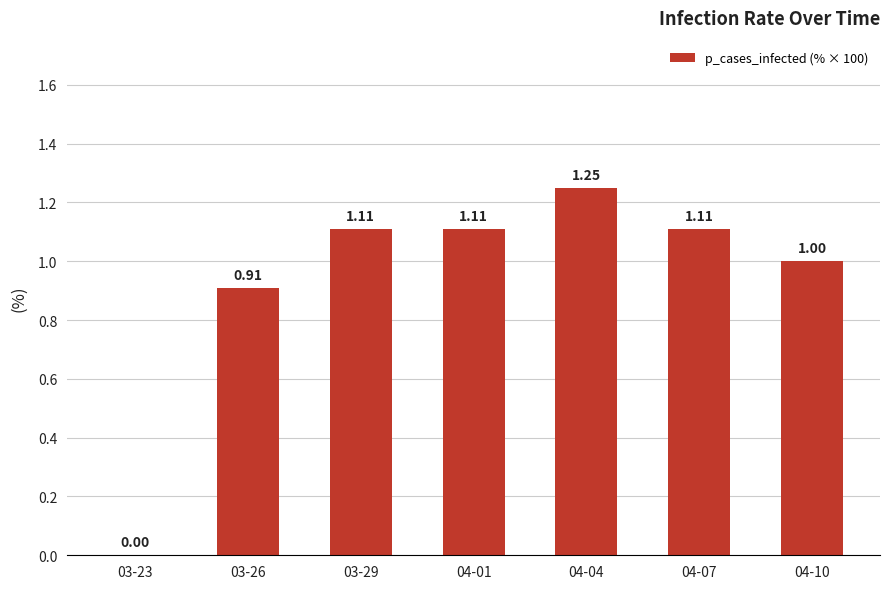

What is the change in value from 03-29 to 04-04?

+0.1